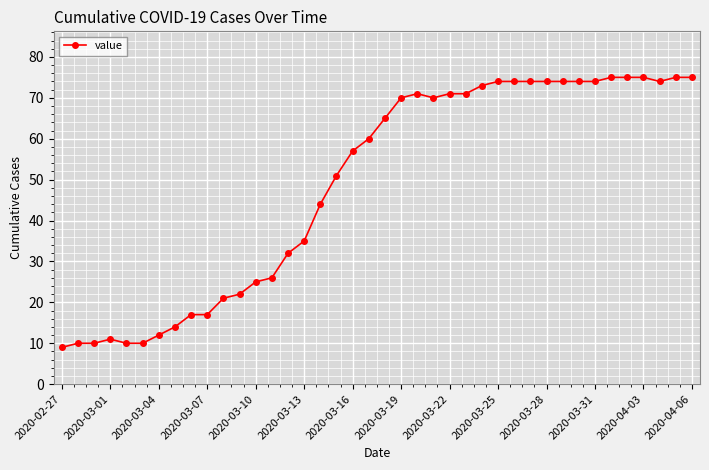

What is the maximum value shown in the chart?

75